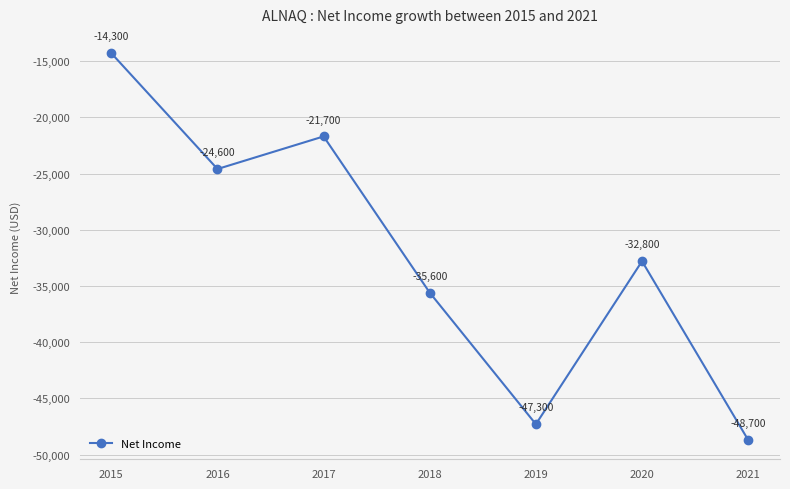

True or false: the data has more than 1 interior local peaks.

True